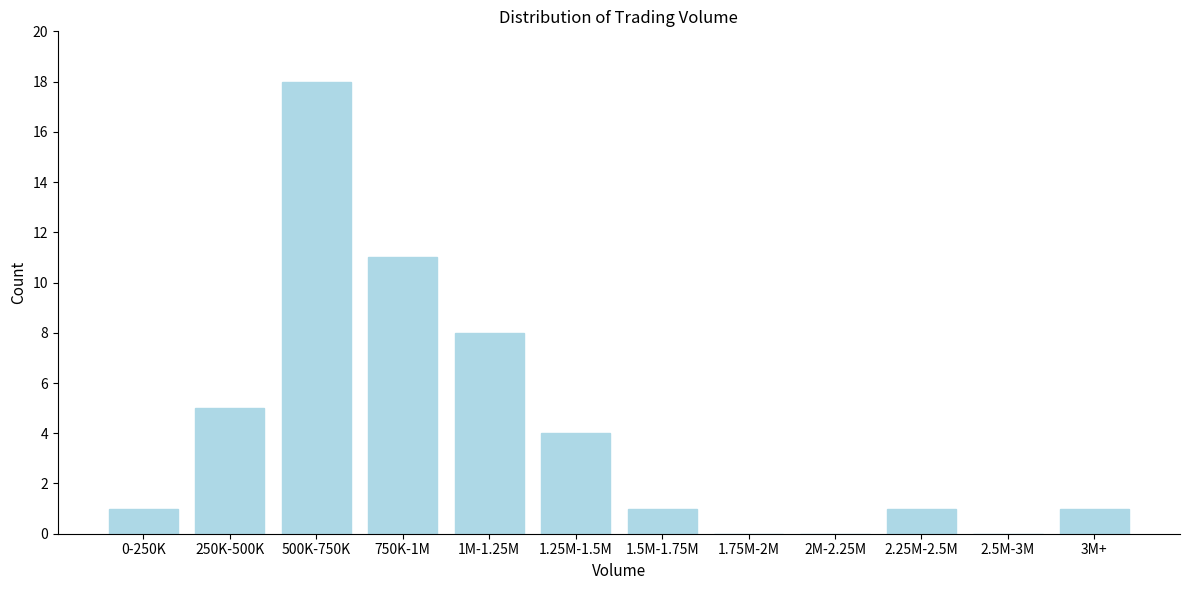

Reading left to right, extract all data points from this chart.

0-250K=1	250K-500K=5	500K-750K=18	750K-1M=11	1M-1.25M=8	1.25M-1.5M=4	1.5M-1.75M=1	1.75M-2M=0	2M-2.25M=0	2.25M-2.5M=1	2.5M-3M=0	3M+=1